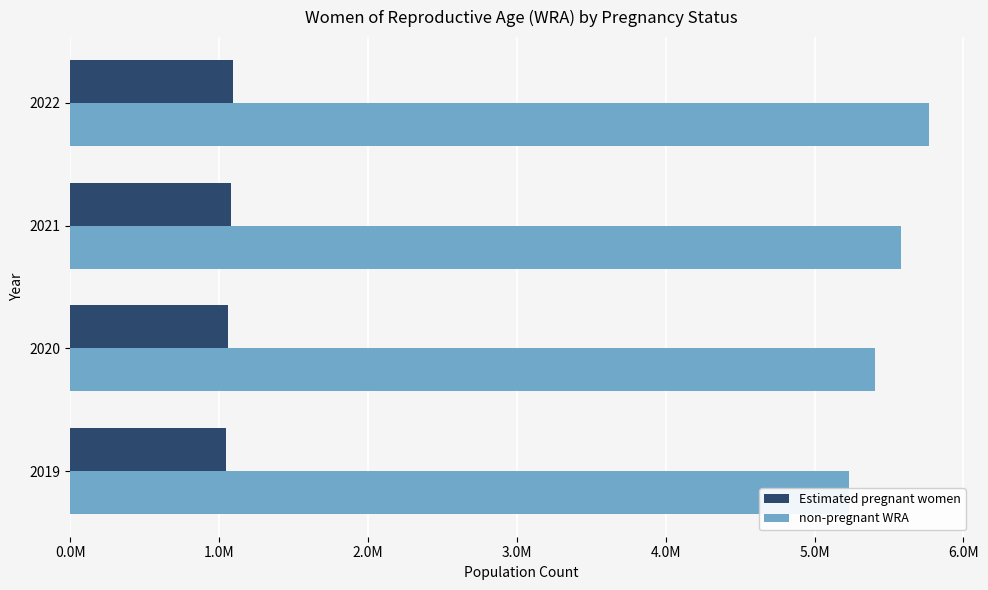

What are all the series names shown in the legend?

Estimated pregnant women, non-pregnant WRA